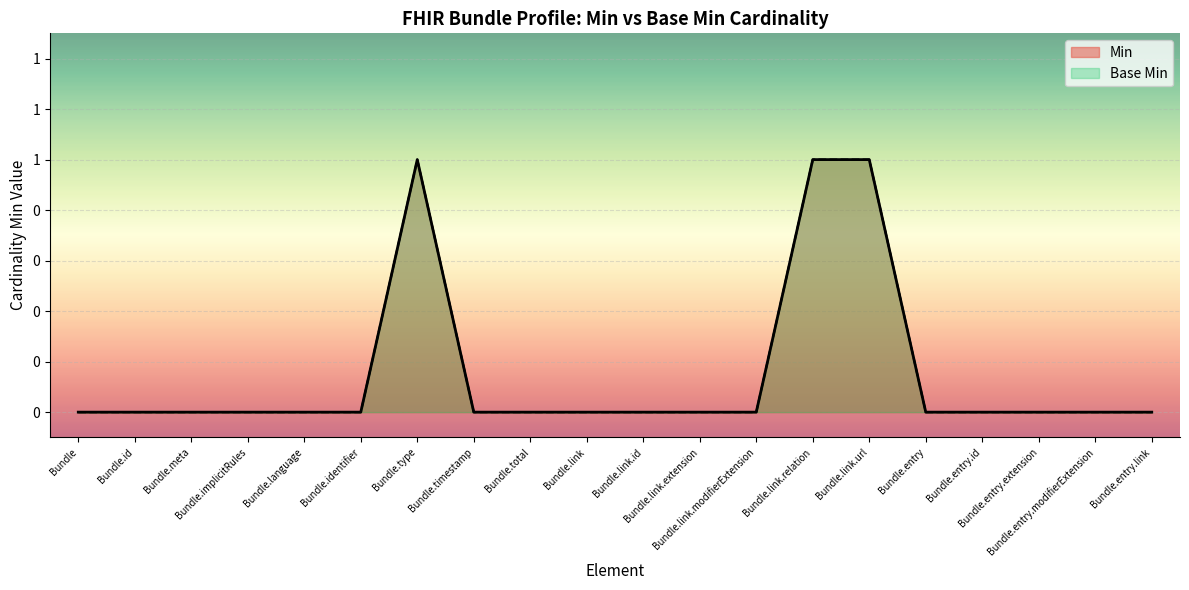

True or false: Base Min has more than 1 points higher than both neighbors.

False